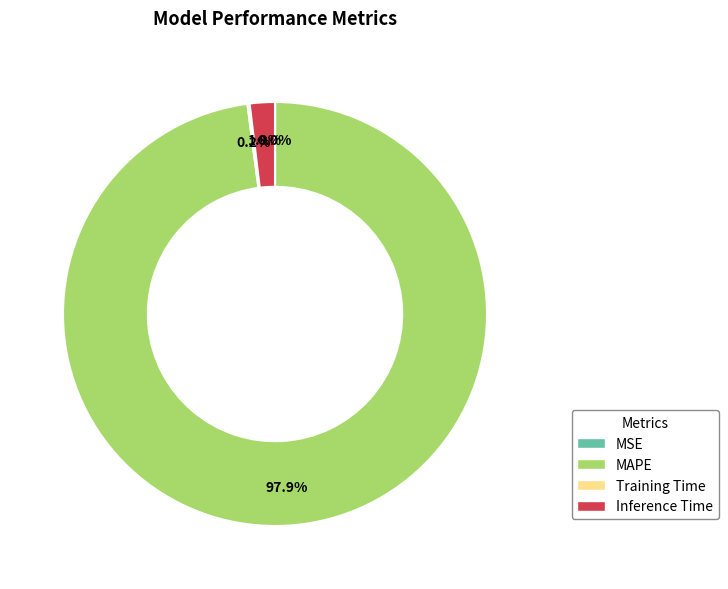

What percentage is NOT represented by Inference Time?

98.1%